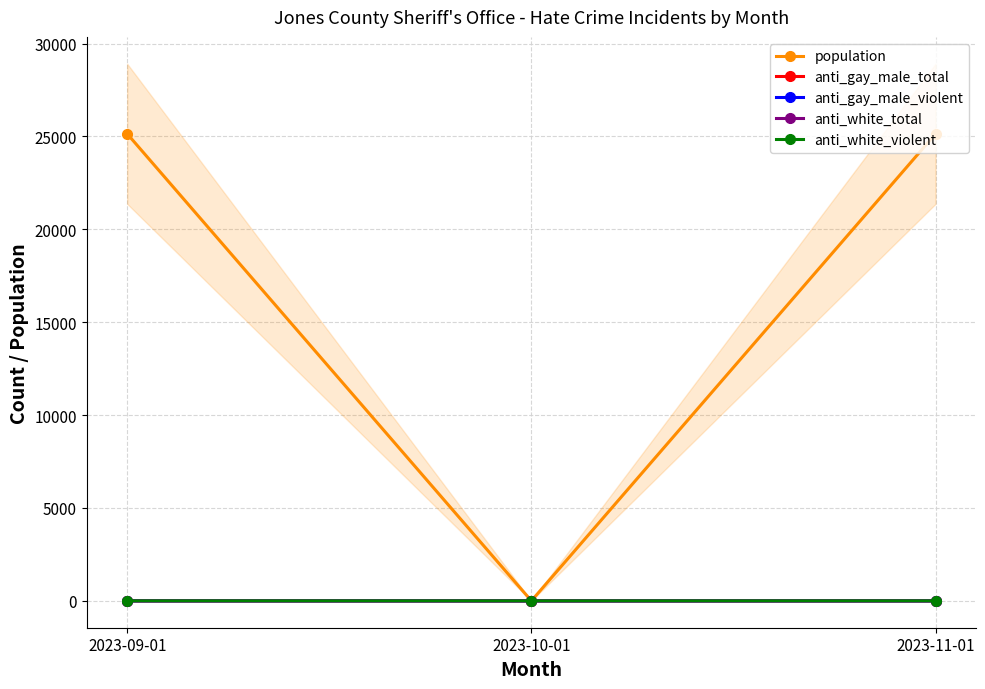

How many positive values does the anti_gay_male_violent series have?

1